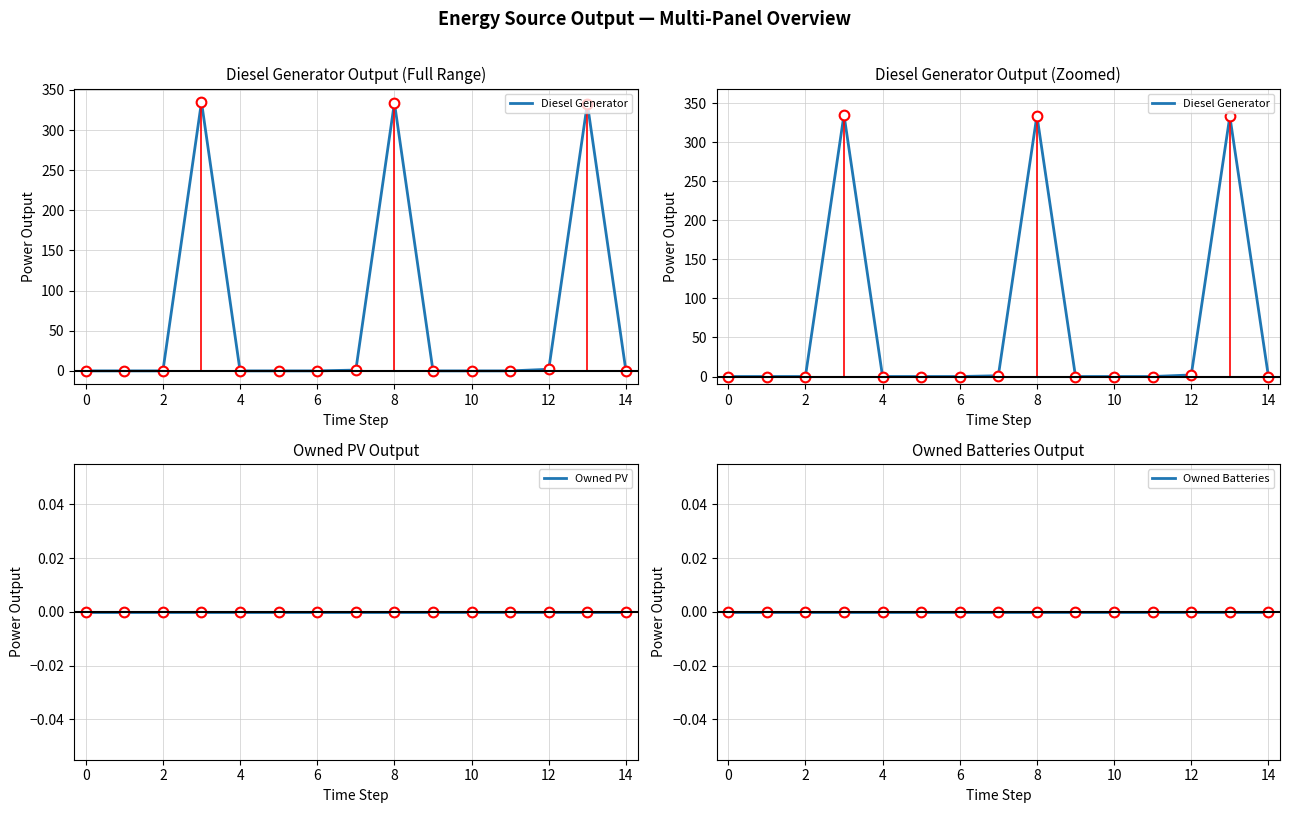

Rank the series by their maximum value, from lowest to highest.

Owned PV, Owned Batteries, Diesel Generator